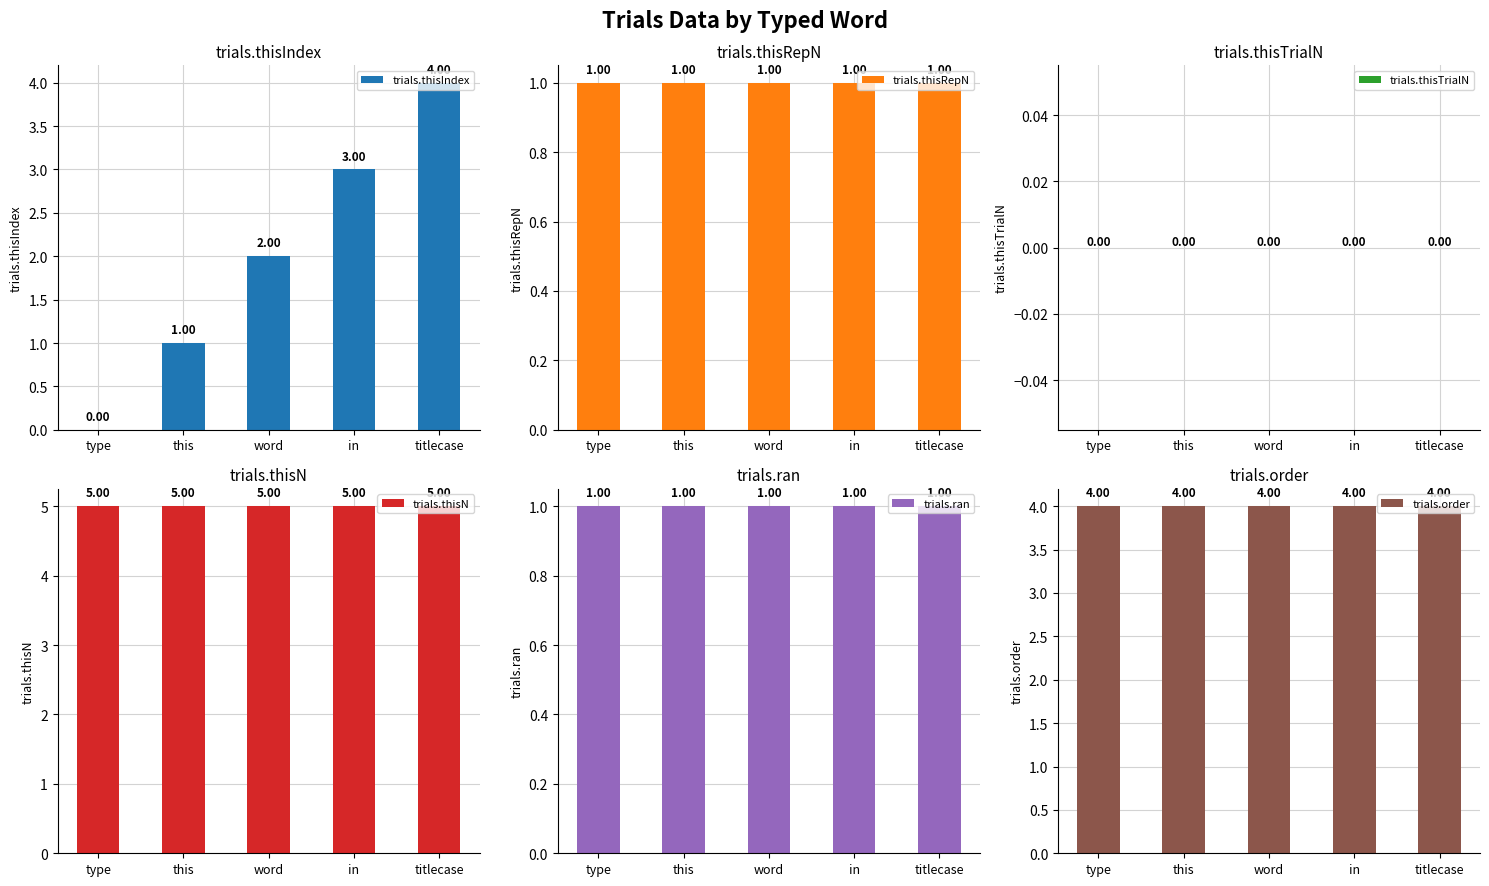

Where is trials.order nearest to the value 4?

type